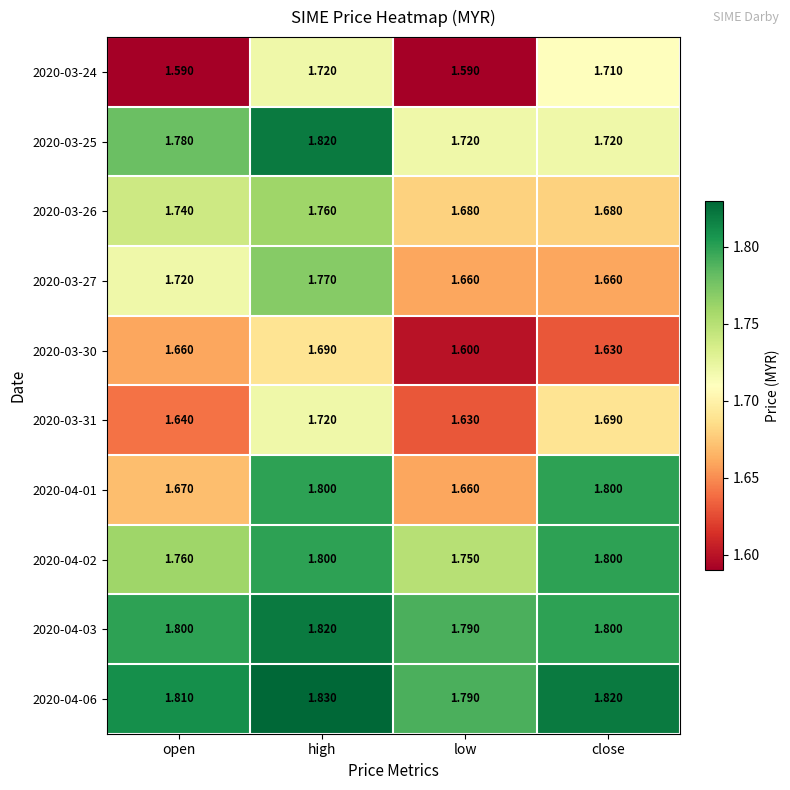

At which category is the sum across all series the highest?

high